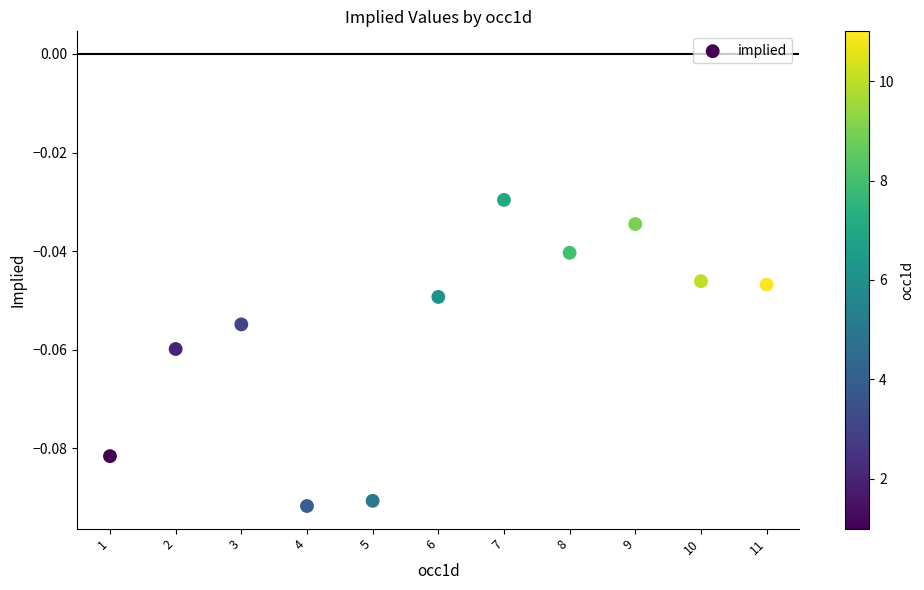

What is the average X value?

6.0